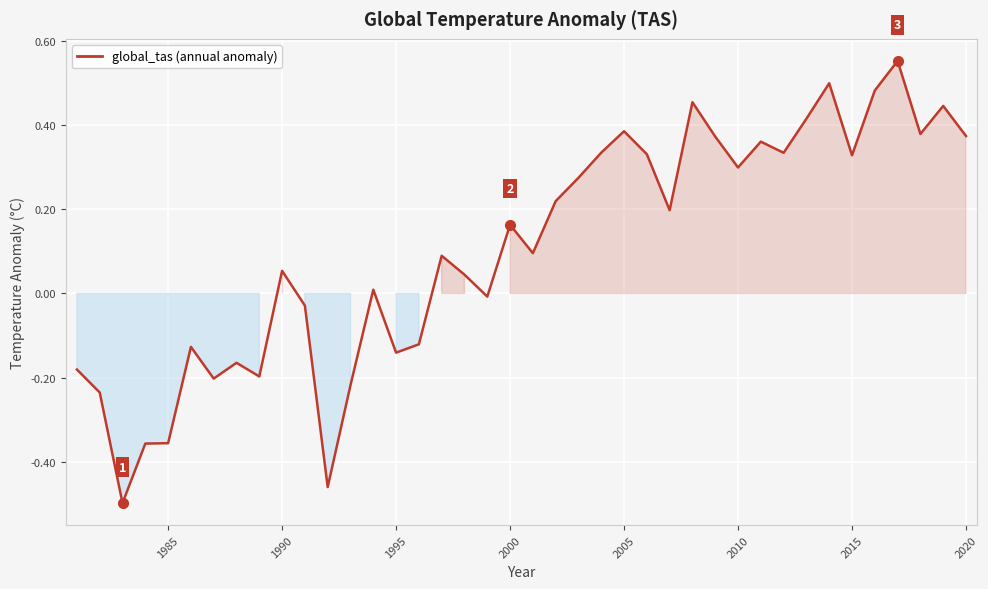

What is the difference between the maximum and minimum values?

1.1